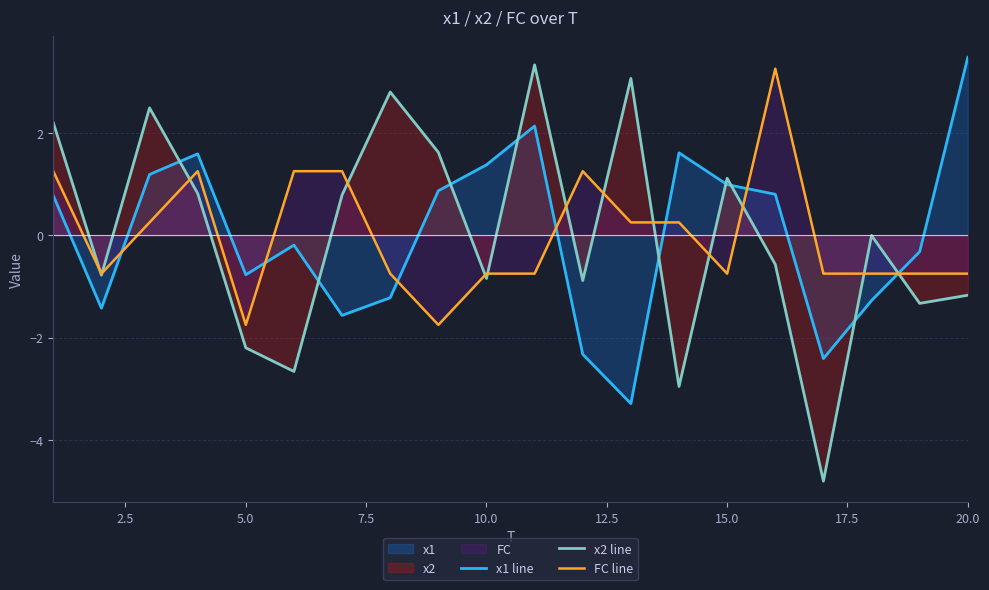

True or false: x2 line and x1 line cross at least once.

True